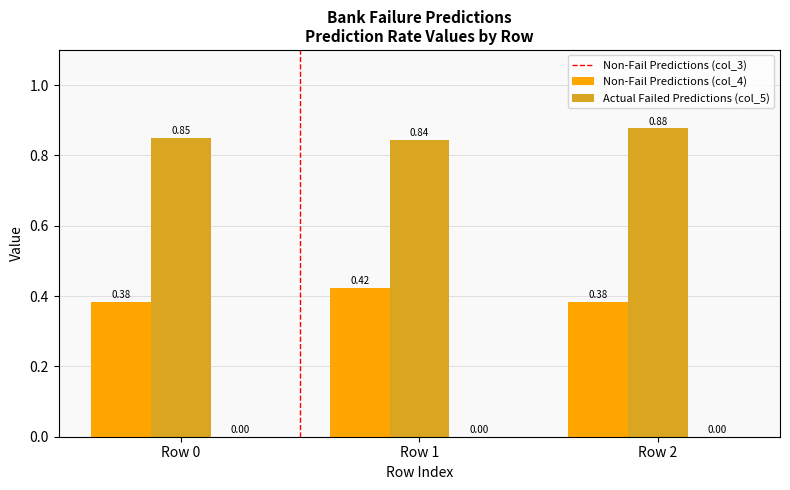

What is the total value across all series at Row 1?

1.3